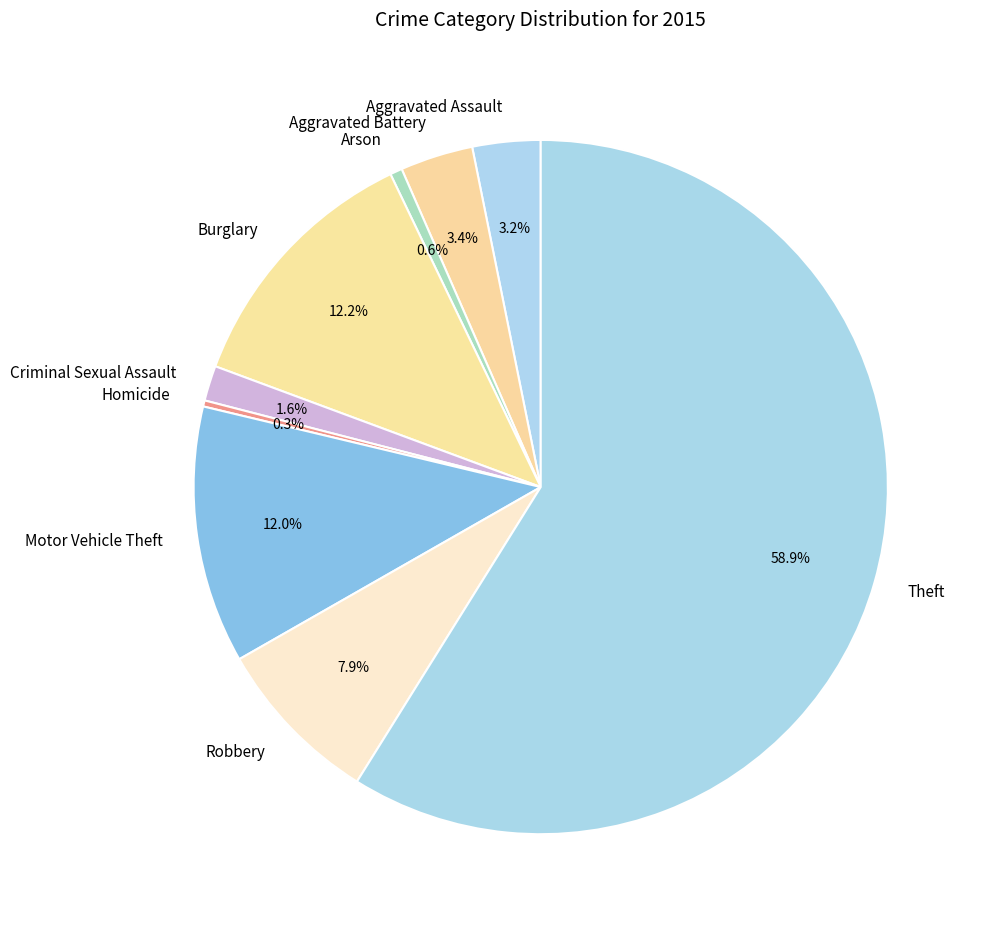

What is the majority slice?

Theft